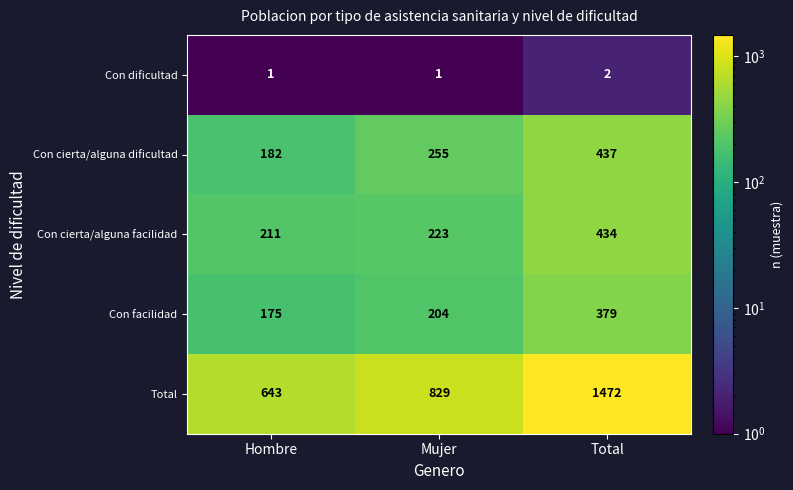

Which series changed the most between Mujer and Total?

Total